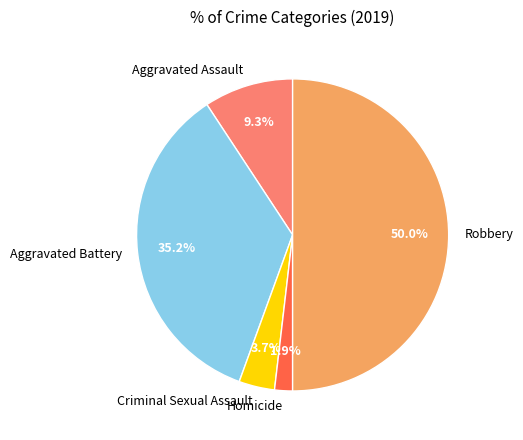

Approximately how many times larger is the value at Robbery compared to Aggravated Battery?

1.4